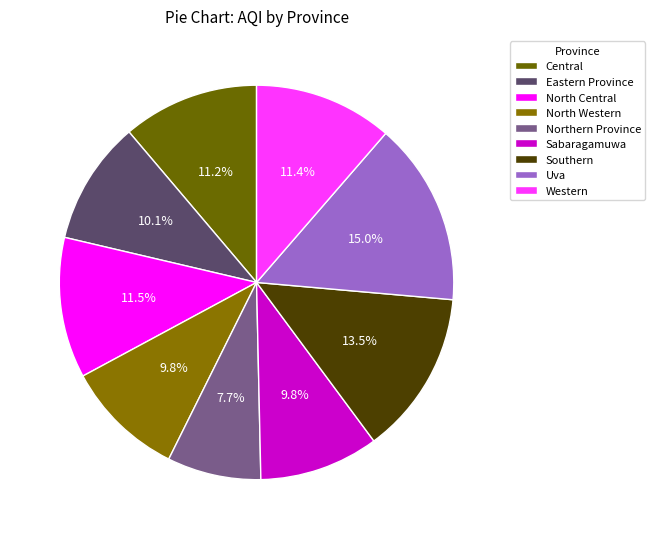

What is the total percentage of Southern and Uva?

28.5%